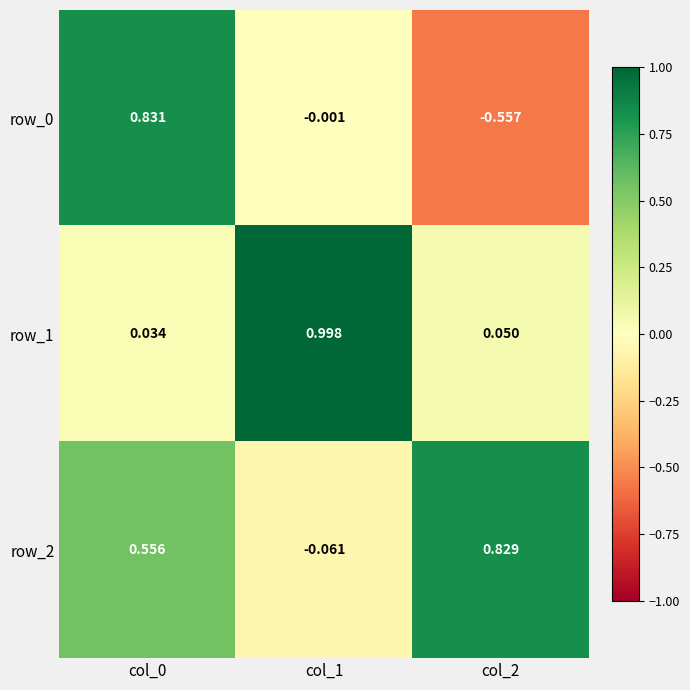

At col_2, list the series in order from smallest to largest.

row_0, row_1, row_2